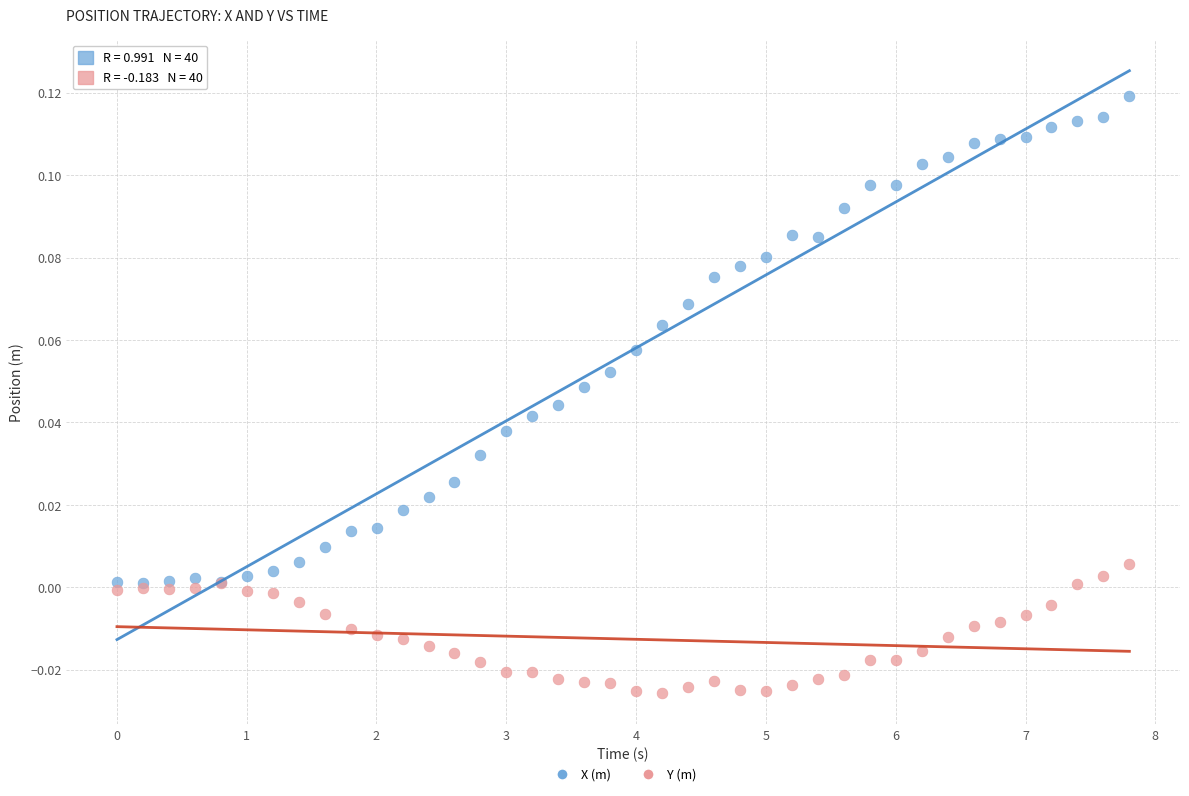

Which series has the widest spread of Y values?

X (m)